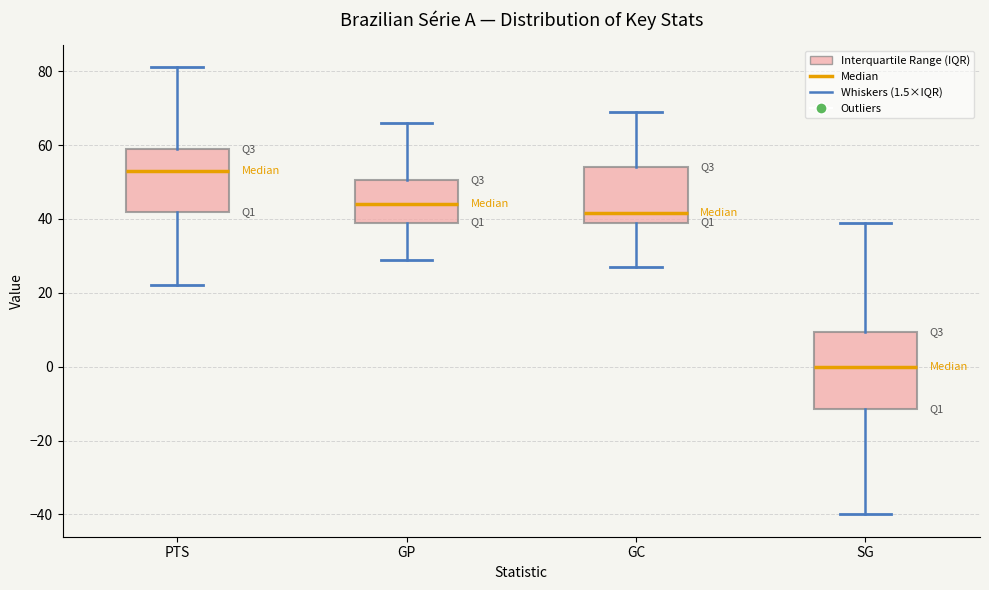

Which box is the tallest, from its lower edge to its upper edge?

SG